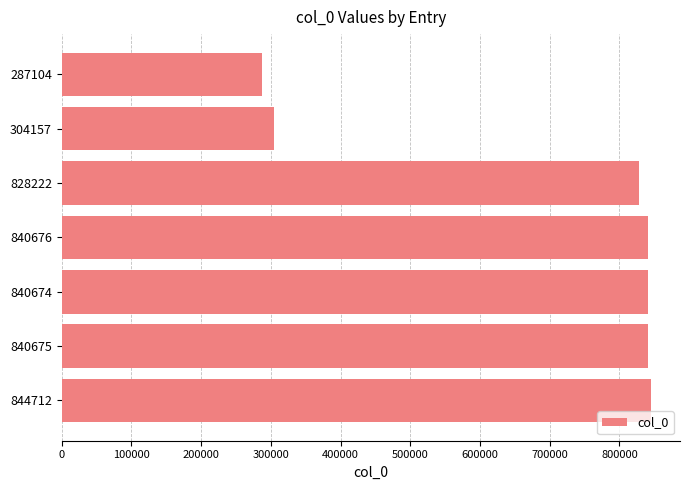

How many bars are there in total?

7